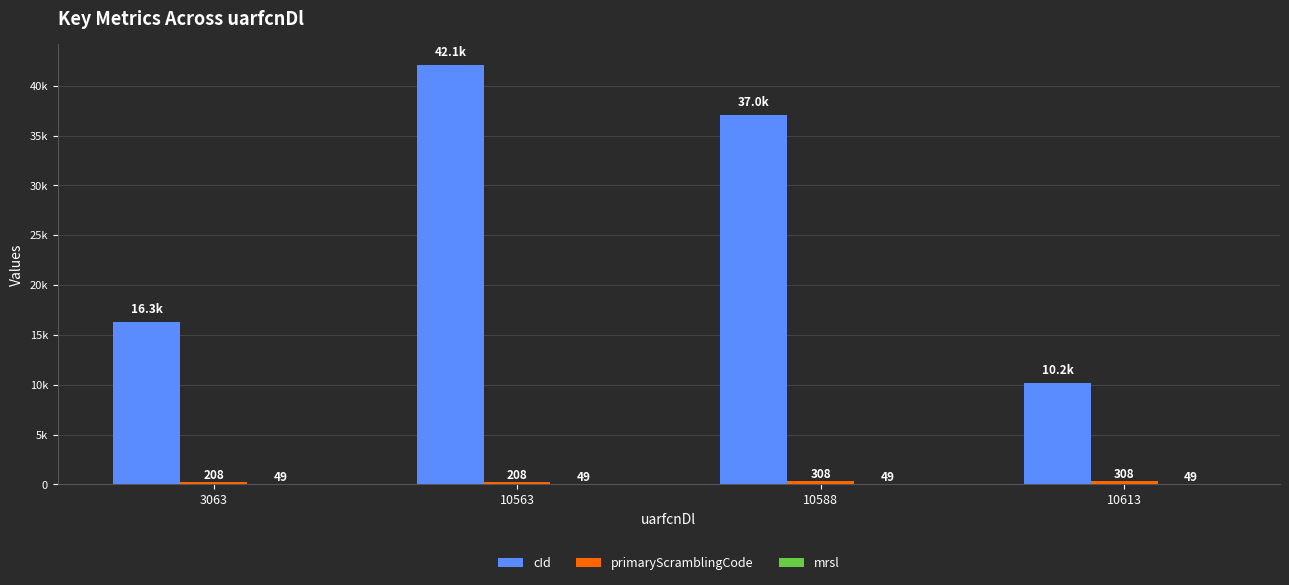

What value does the primaryScramblingCode series have at 3063, to the nearest 10?

210